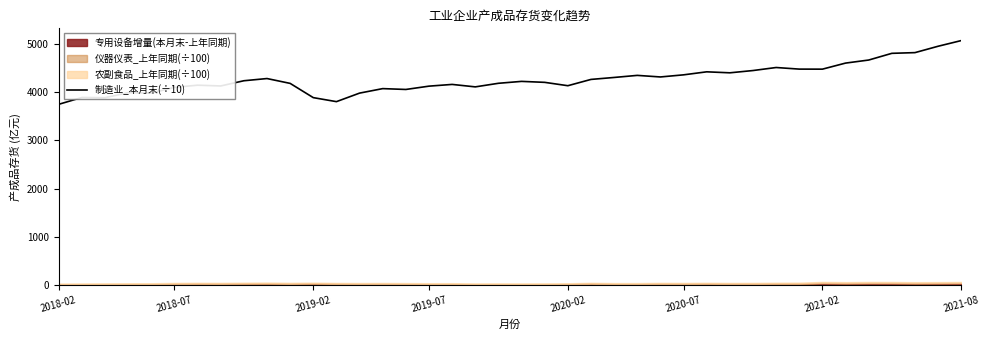

Is this an area chart (filled region under the line)?

No